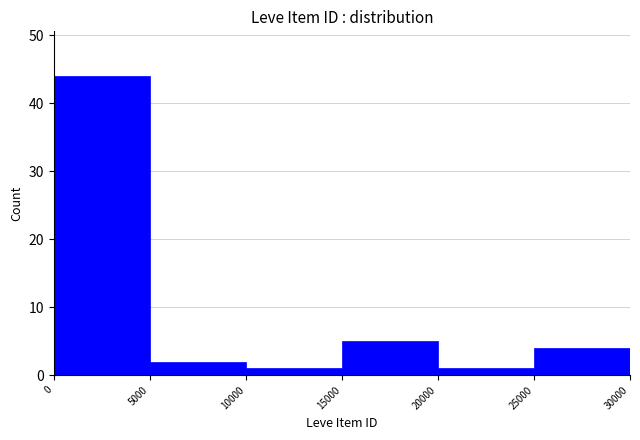

Over which range of the x-axis is the bar tallest?

0 to 5000